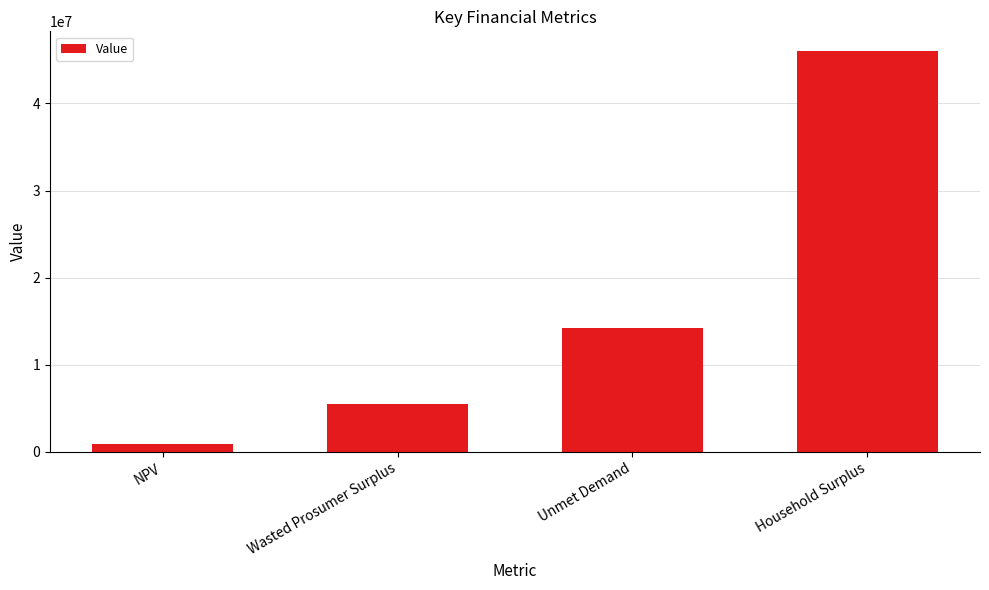

Rank the categories by value from highest to lowest.

Household Surplus, Unmet Demand, Wasted Prosumer Surplus, NPV